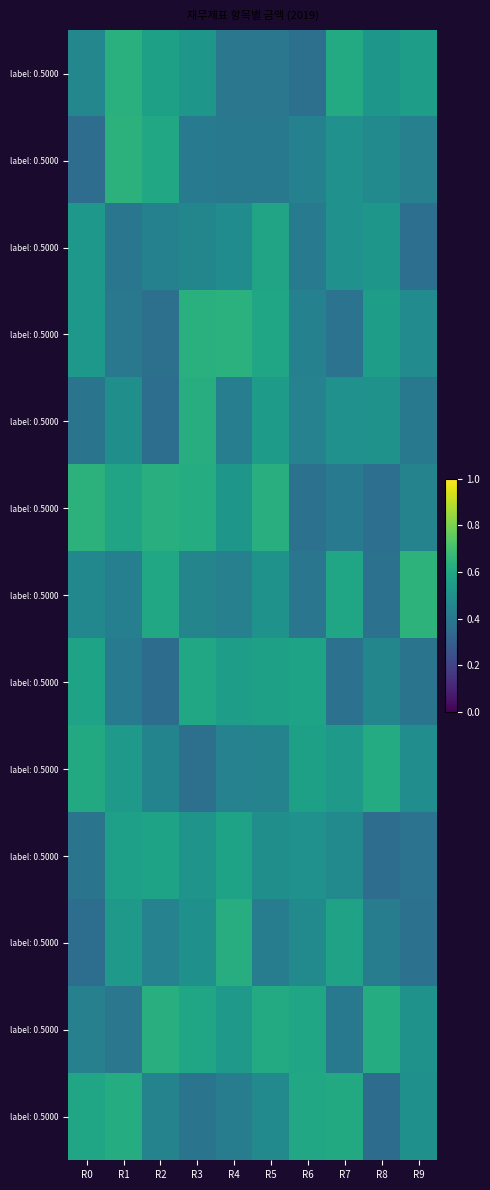

How many categories are shown in the chart?

10